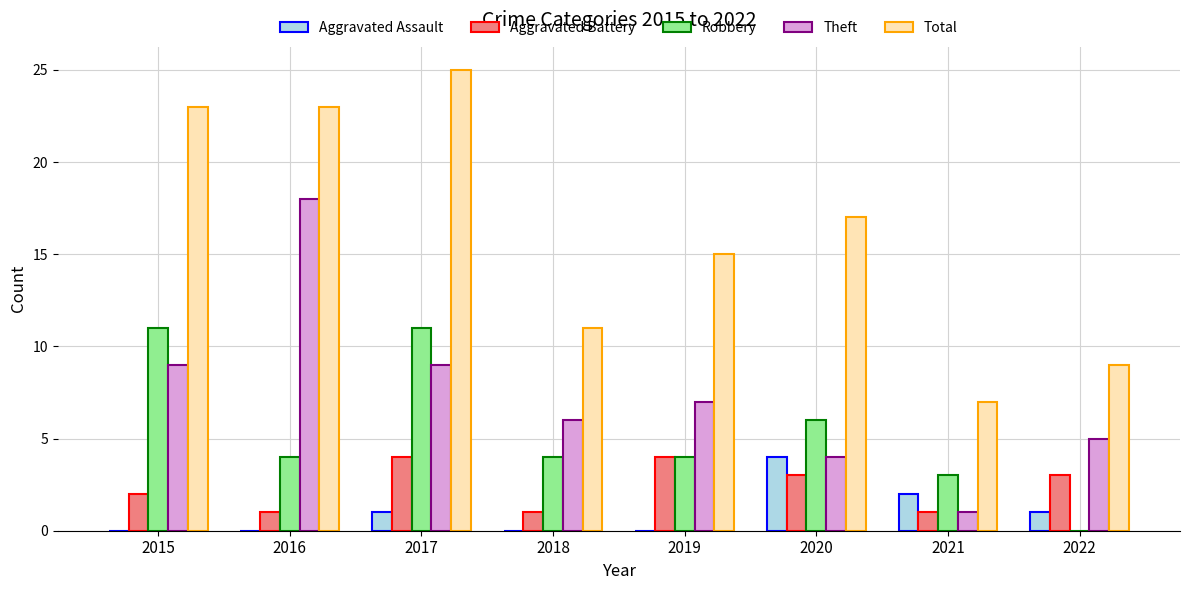

Which series has the largest range (max minus min)?

Total